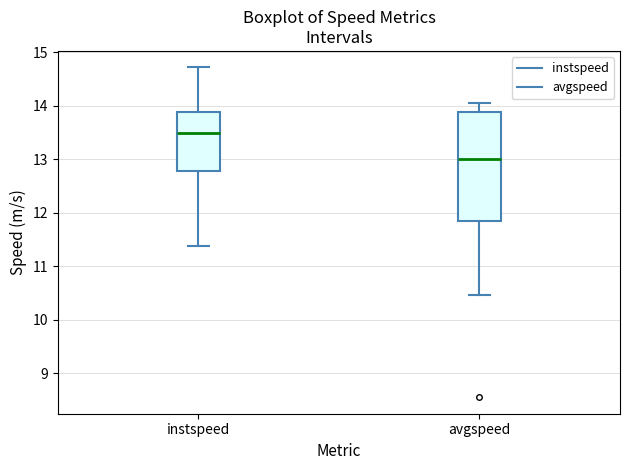

Reading left to right, read every box against the y-axis: the position of its median line, the range the box covers, and the ends of its whiskers. The values are not printed on the chart, so give them approximately, as read against the axis.

instspeed: median 13.5, box 12.8 to 13.9, whiskers 11.4 to 14.7
avgspeed: median 13.0, box 11.8 to 13.9, whiskers 10.5 to 14.0